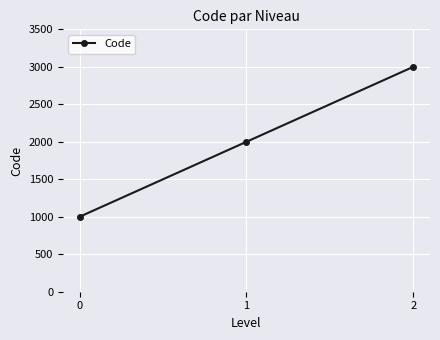

What is the change in value from 0 to 1?

+1000